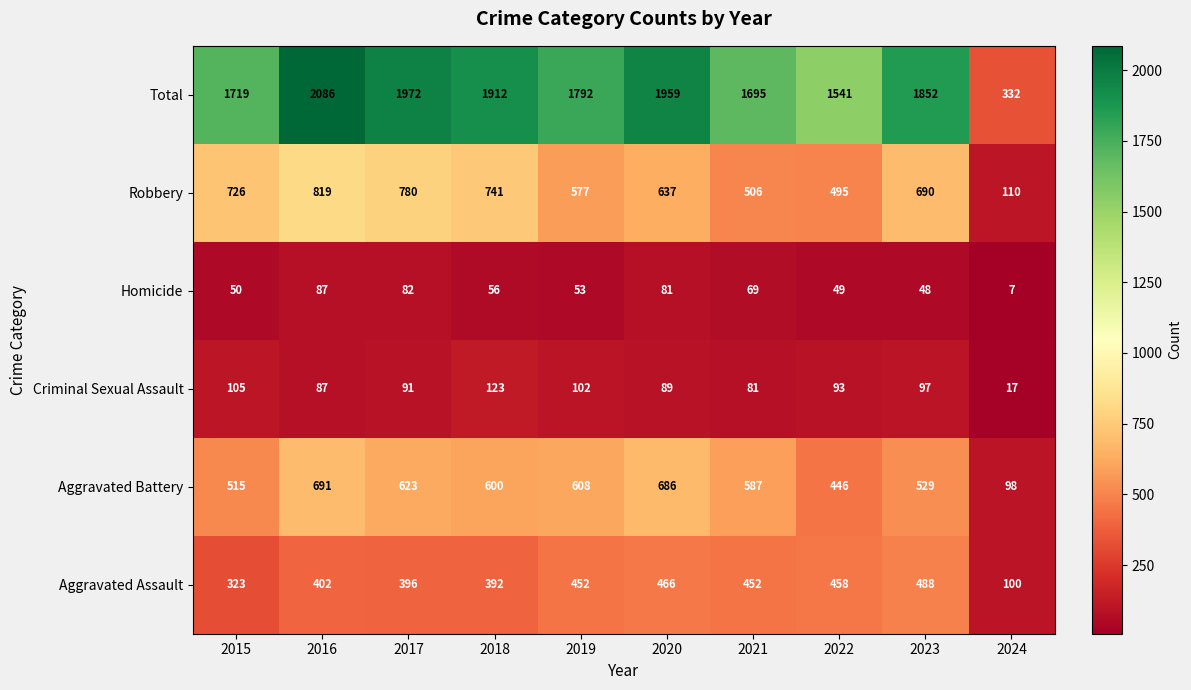

Which series has the largest total across all categories?

Total